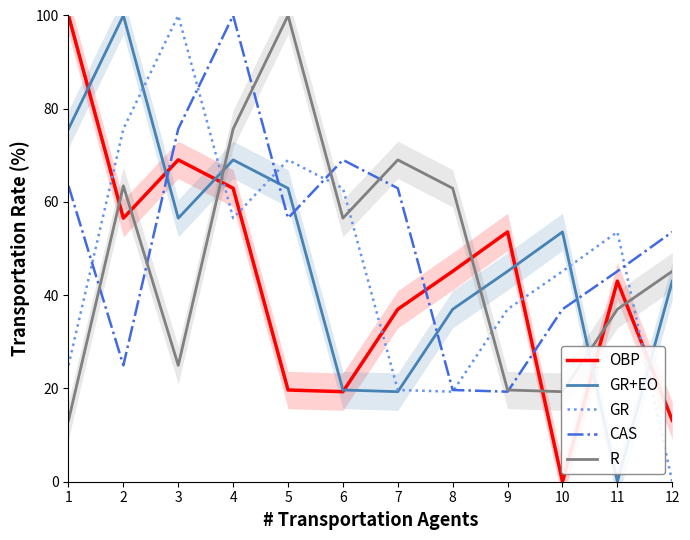

How many lines are shown in the chart?

5